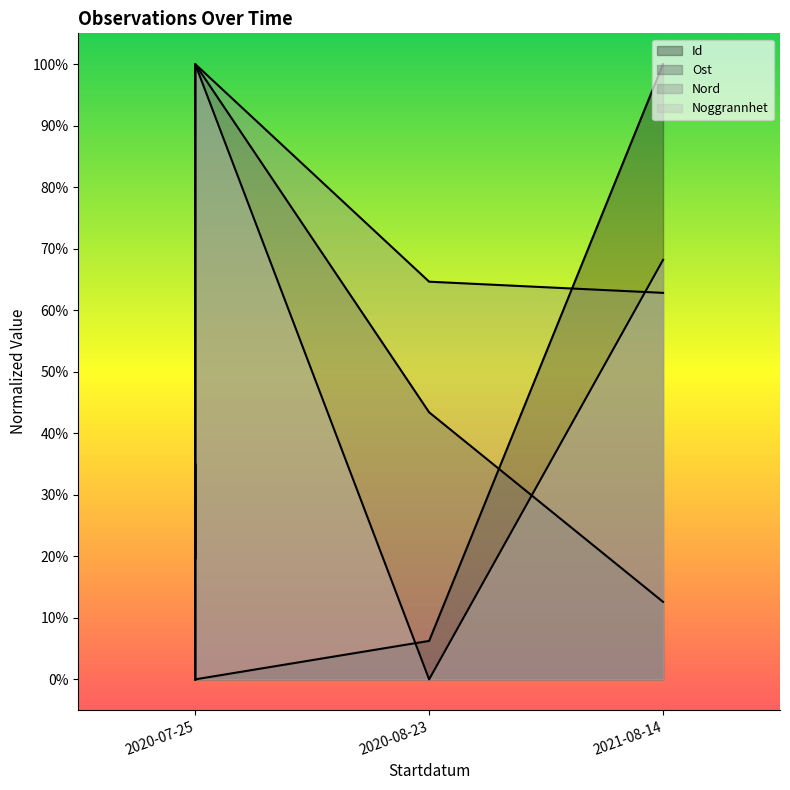

Count the number of data series in this chart.

4